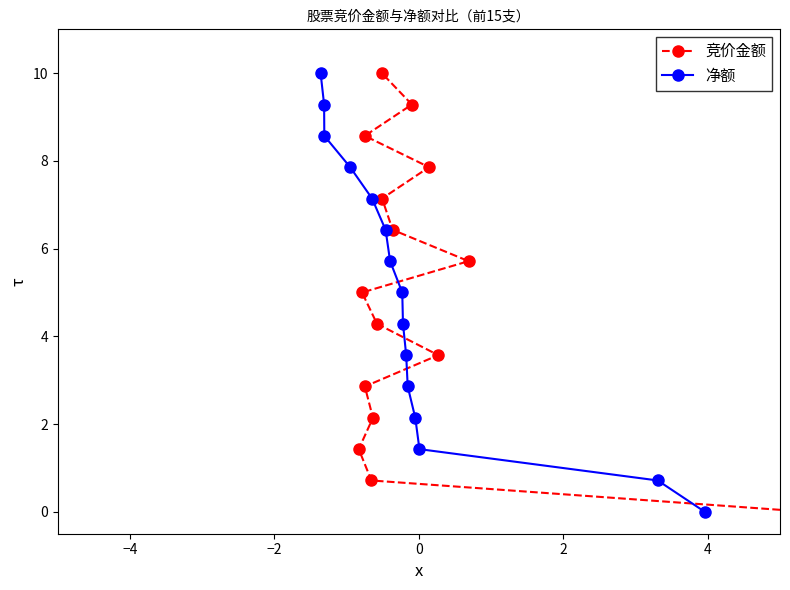

What is the value of the 净额 point at the 12th from the left?

2.1